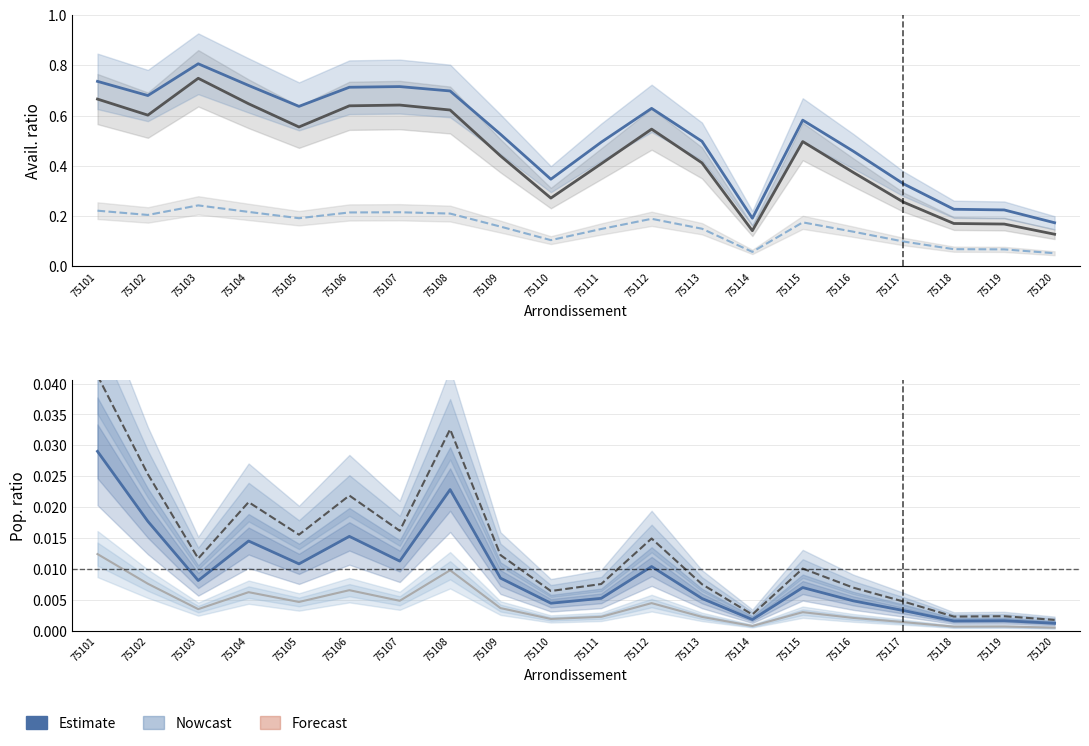

Reading right to left, transcribe all the data shown in this chart.

ratio_avail: 0.1	0.2	0.2	0.3	0.4	0.5	0.1	0.4	0.5	0.4	0.3	0.4	0.6	0.6	0.6	0.6	0.6	0.7	0.6	0.7
ratio_avail_log2: 0.2	0.2	0.2	0.3	0.5	0.6	0.2	0.5	0.6	0.5	0.3	0.5	0.7	0.7	0.7	0.6	0.7	0.8	0.7	0.7
ratio_avail_log10: 0.1	0.1	0.1	0.1	0.1	0.2	0.1	0.1	0.2	0.1	0.1	0.2	0.2	0.2	0.2	0.2	0.2	0.2	0.2	0.2
ratio_pop: 0.0	0.0	0.0	0.0	0.0	0.0	0.0	0.0	0.0	0.0	0.0	0.0	0.0	0.0	0.0	0.0	0.0	0.0	0.0	0.0
ratio_pop_log2: 0.0	0.0	0.0	0.0	0.0	0.0	0.0	0.0	0.0	0.0	0.0	0.0	0.0	0.0	0.0	0.0	0.0	0.0	0.0	0.0
ratio_pop_log10: 0.0	0.0	0.0	0.0	0.0	0.0	0.0	0.0	0.0	0.0	0.0	0.0	0.0	0.0	0.0	0.0	0.0	0.0	0.0	0.0